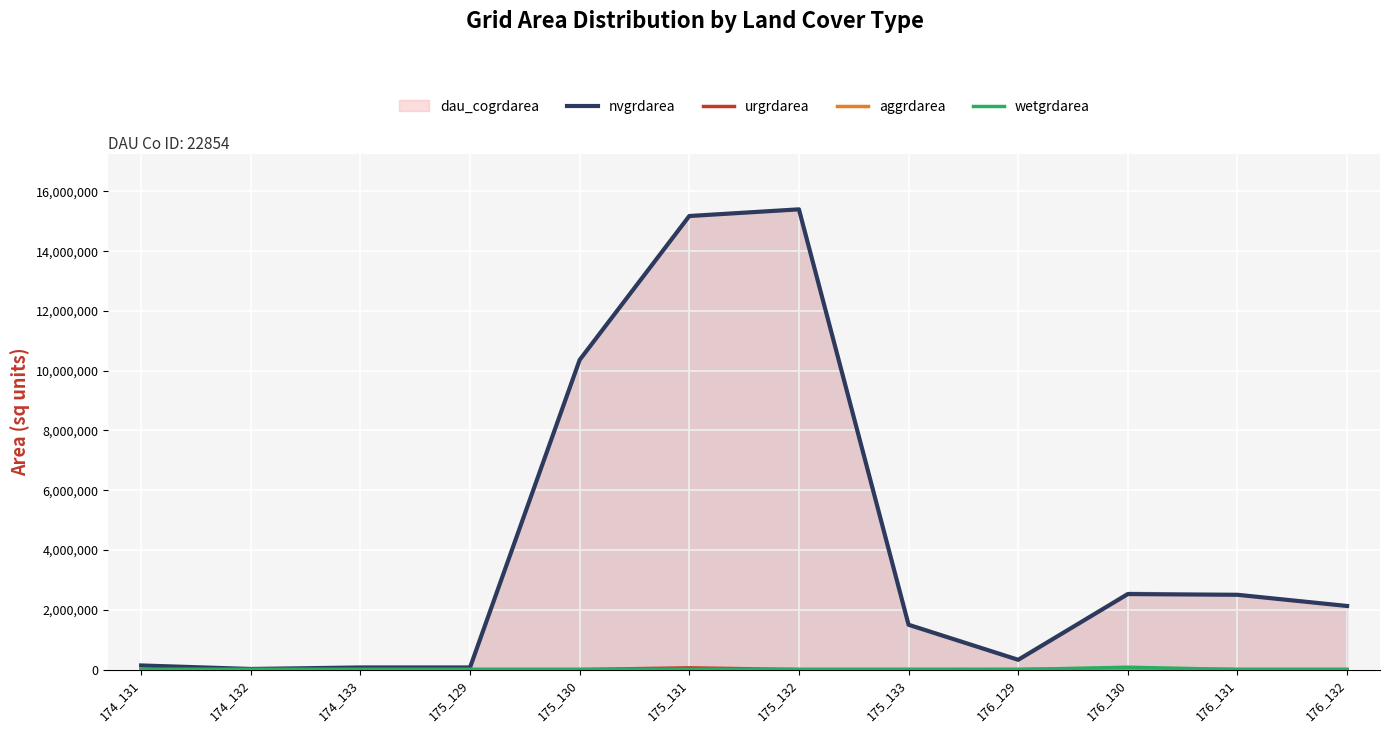

Which series has the largest range (max minus min)?

nvgrdarea